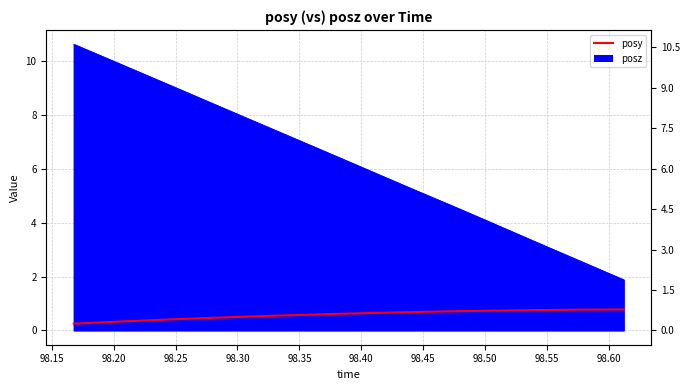

What is the value of the 32nd point from the left?

0.8